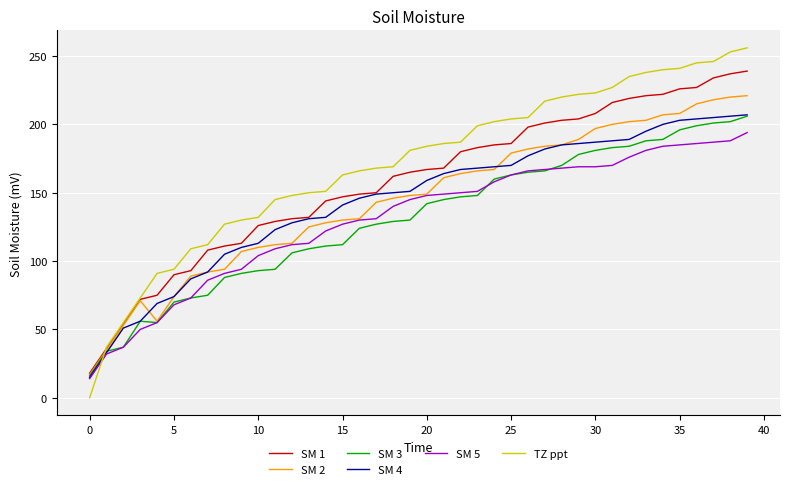

Which series has the widest spread of values?

TZ ppt